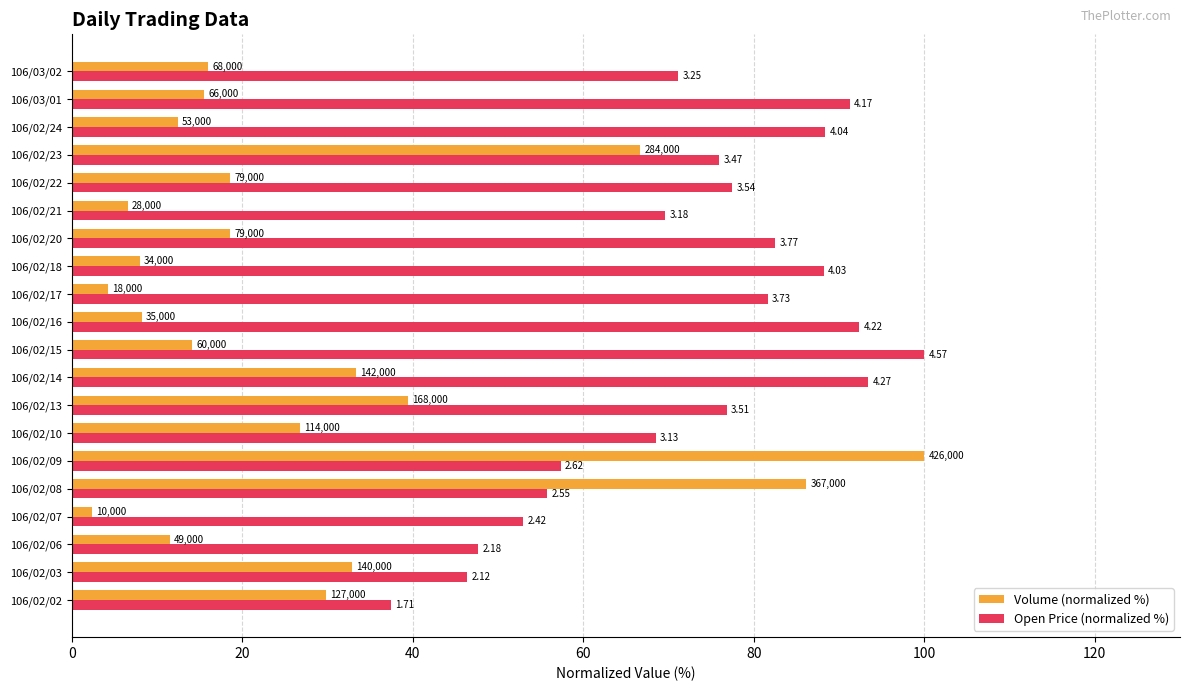

What are all the series names shown in the legend?

Volume (normalized %), Open Price (normalized %)